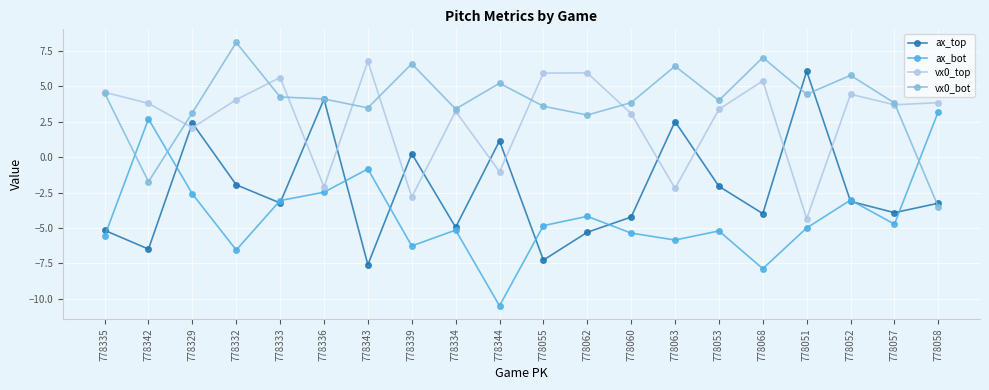

What is the average value of the ax_top series?

-2.3